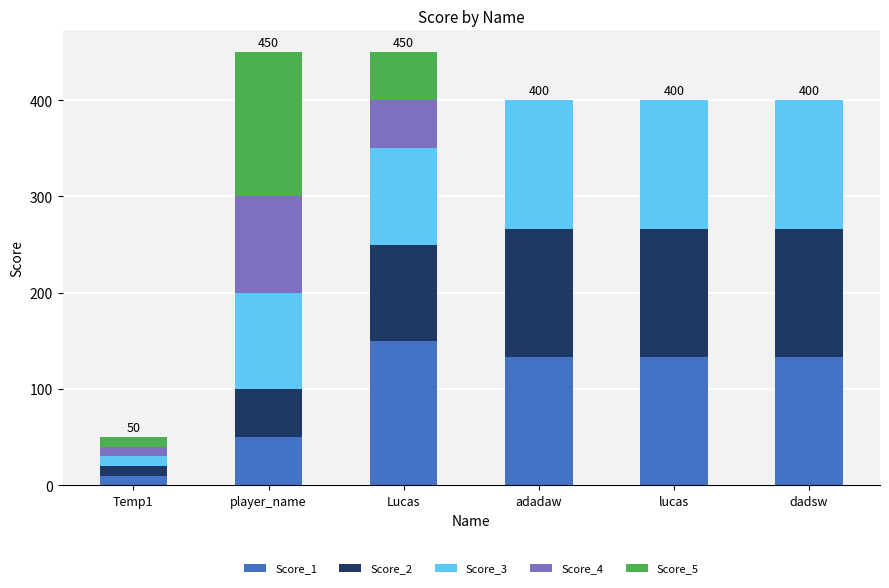

The value of Score_1 at dadsw is 133. True or false?

True